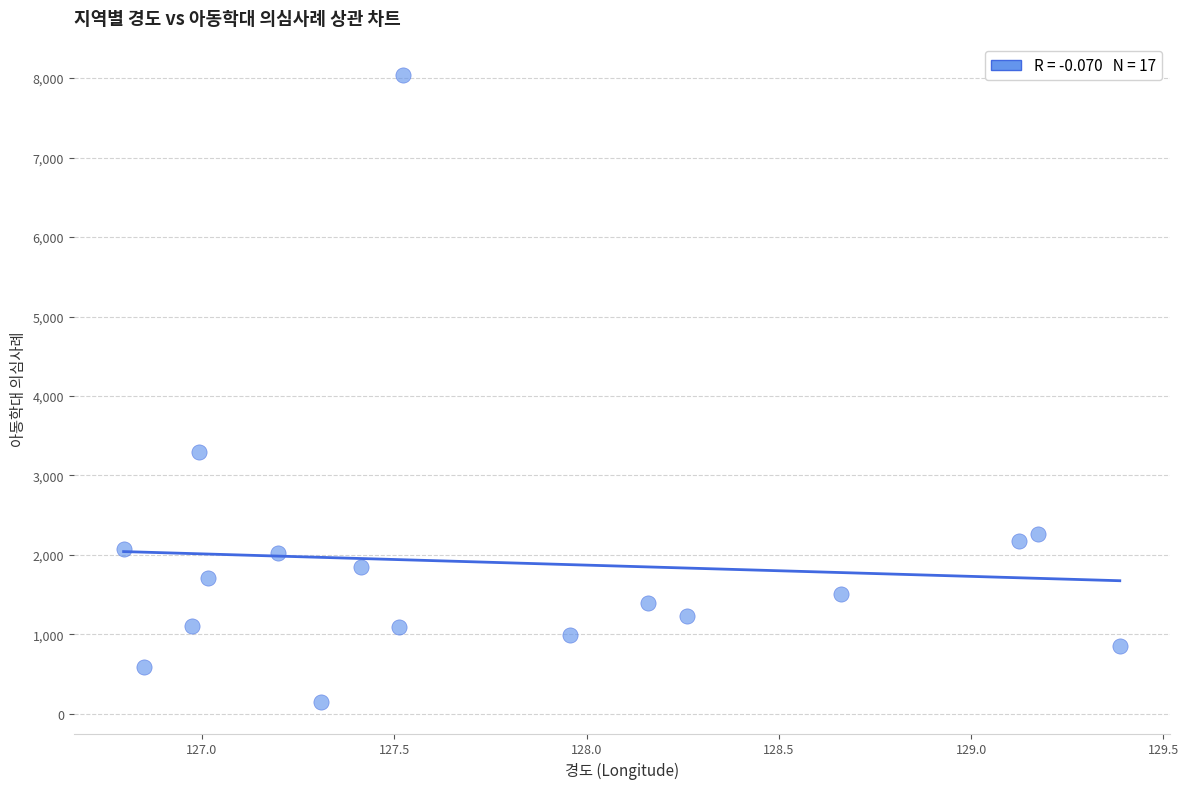

What Y value in the scatter plot is closest to 4094?

3301